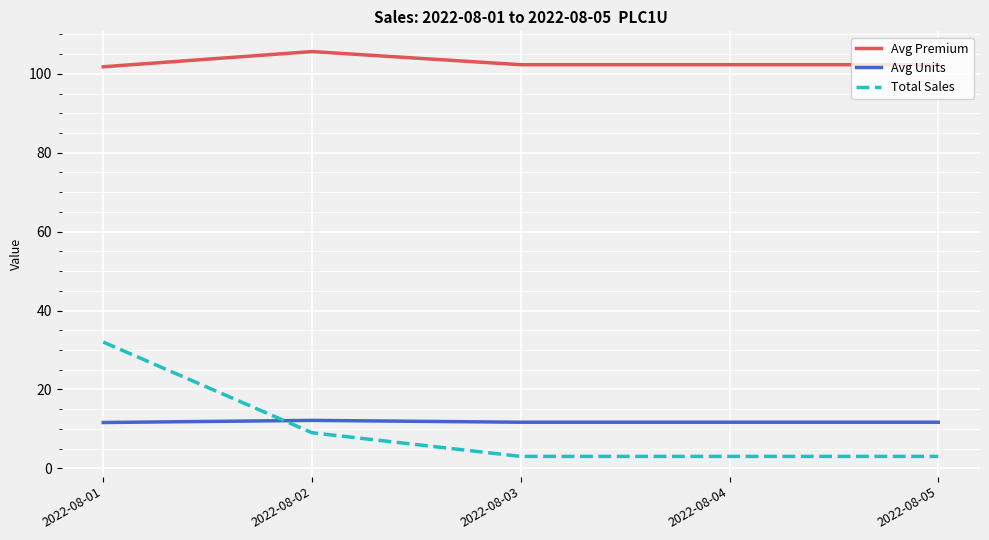

What are all the series names shown in the legend?

Avg Premium, Avg Units, Total Sales